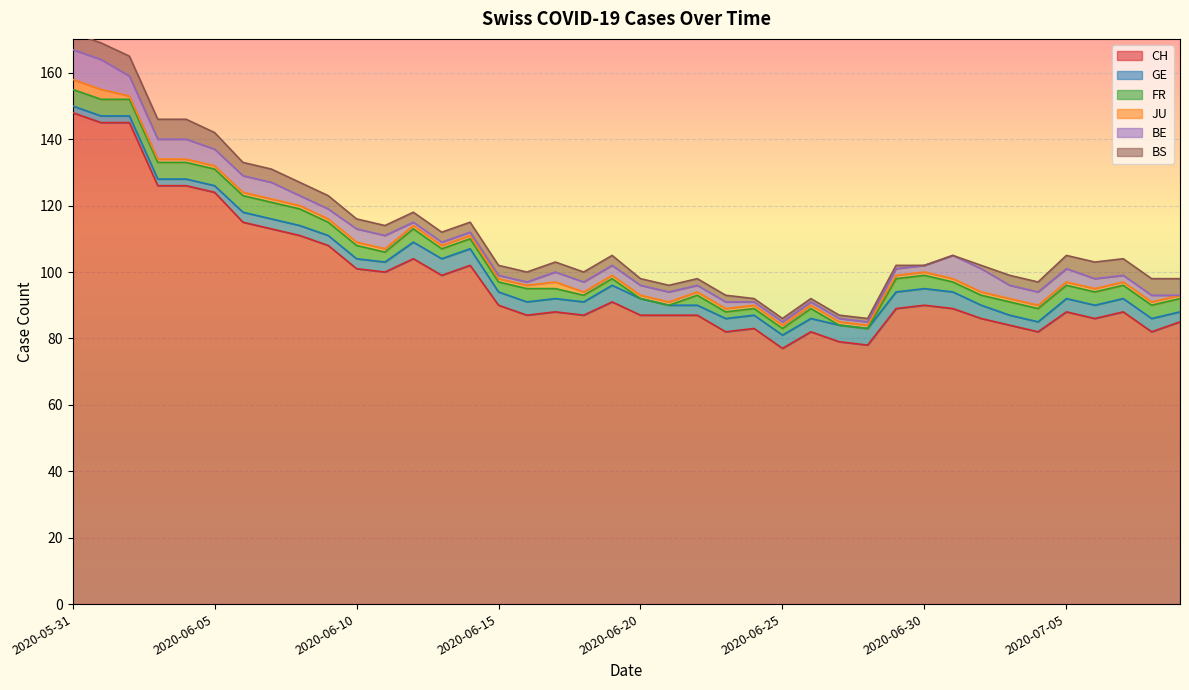

True or false: GE has more than 0 points higher than both neighbors.

False